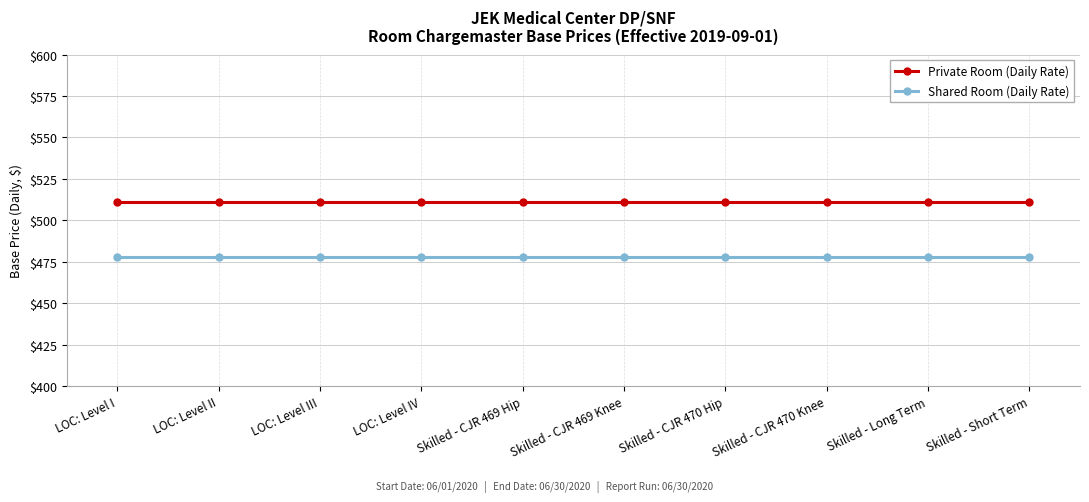

What is the maximum value for Private Room (Daily Rate)?

511